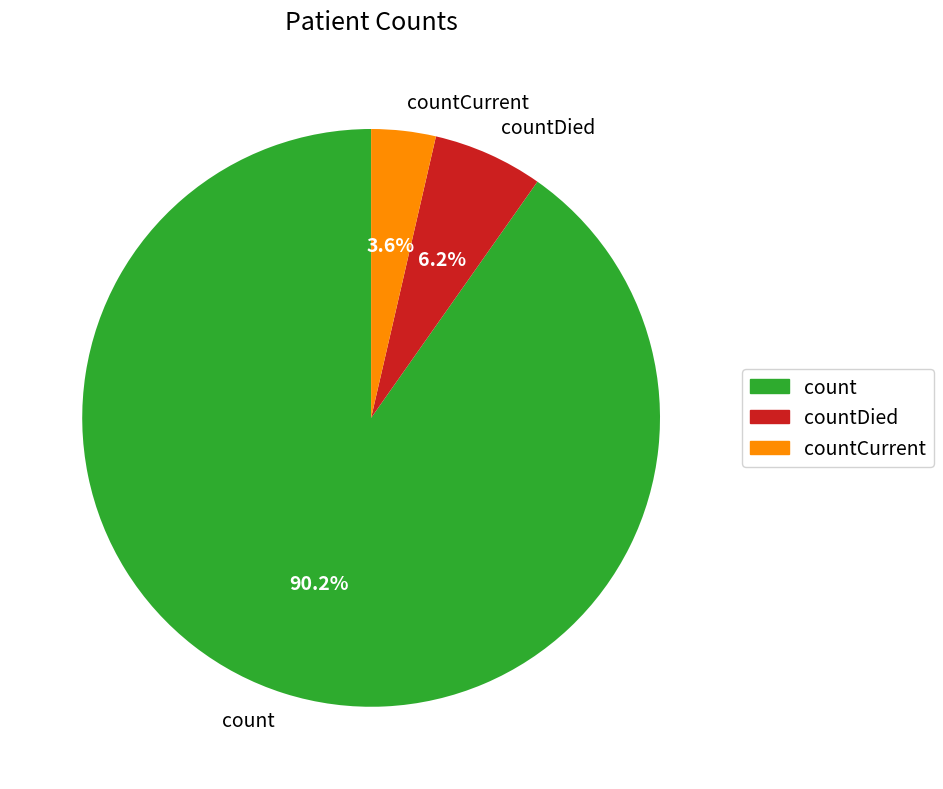

Combined, what portion of the pie is count and countDied?

96.4%